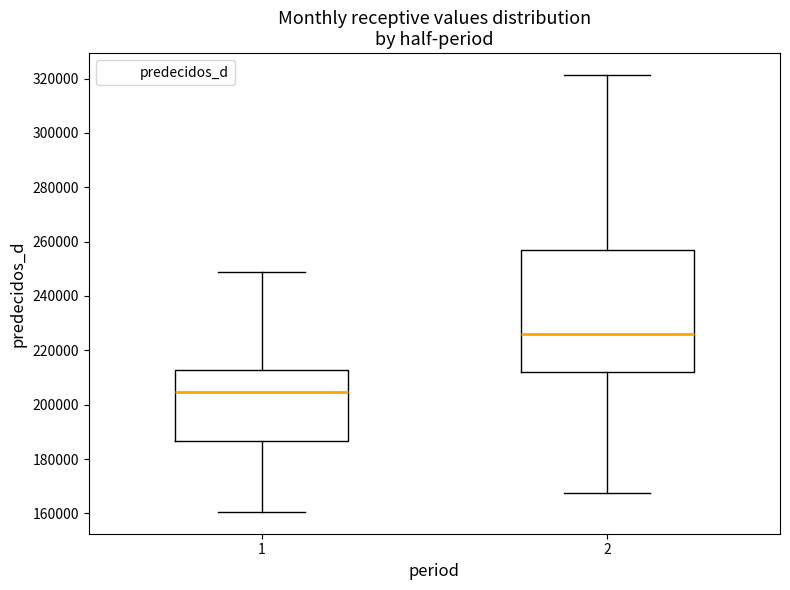

Reading left to right, read every box against the y-axis: the position of its median line, the range the box covers, and the ends of its whiskers. The values are not printed on the chart, so give them approximately, as read against the axis.

1: median 204000, box 186000 to 212000, whiskers 160000 to 248000
2: median 226000, box 212000 to 256000, whiskers 168000 to 322000